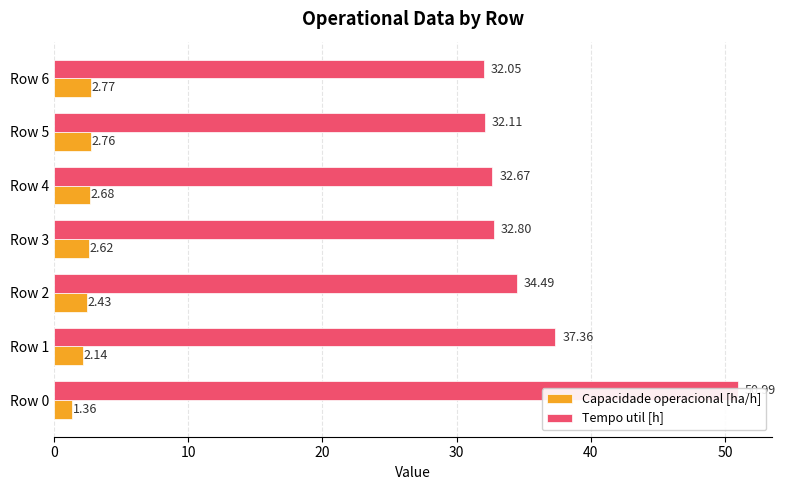

What are all the series names shown in the legend?

Capacidade operacional [ha/h], Tempo util [h]